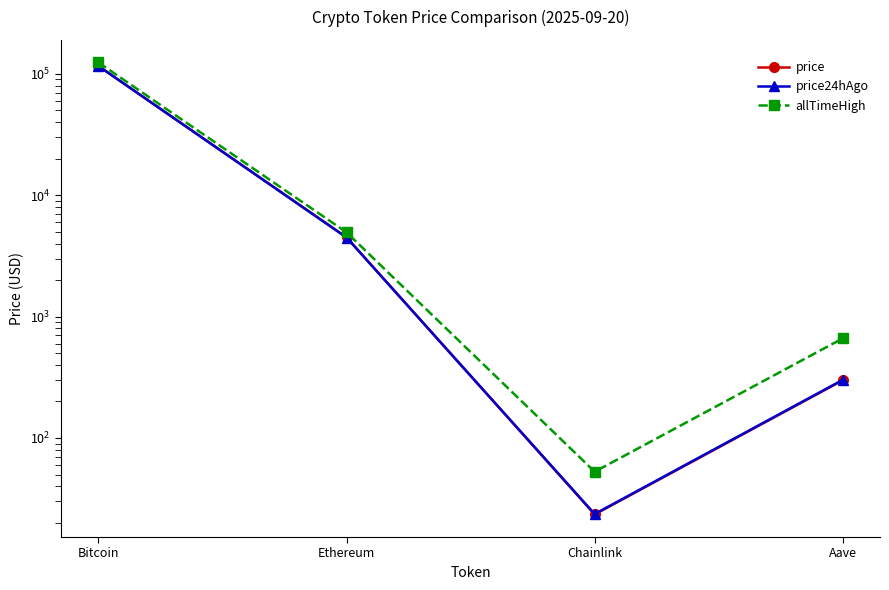

Which series has the largest total across all categories?

allTimeHigh